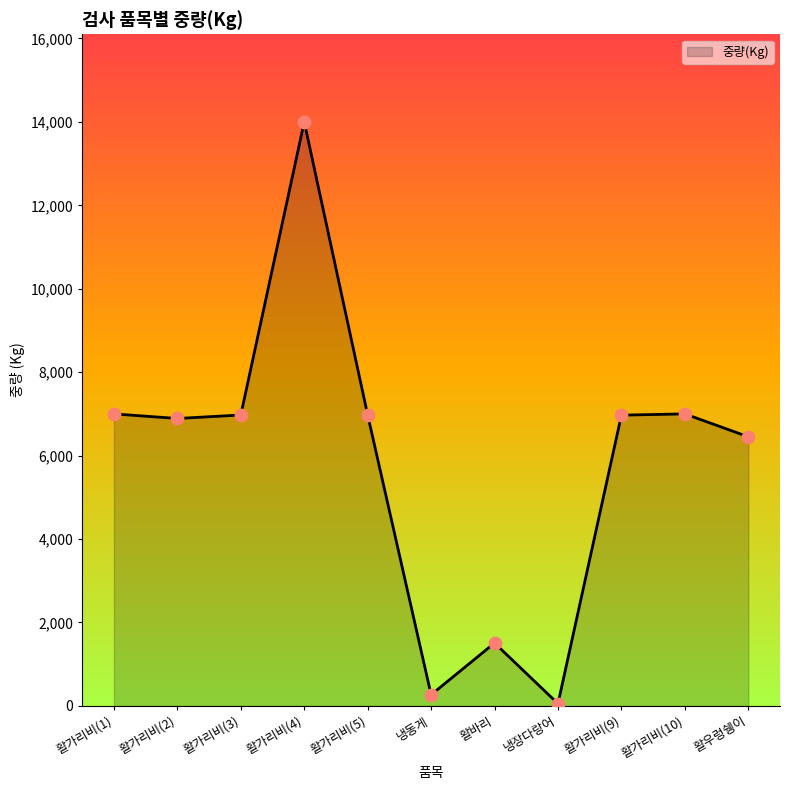

Approximately how many times larger is the value at 활가리비(5) compared to 활가리비(9)?

1.0